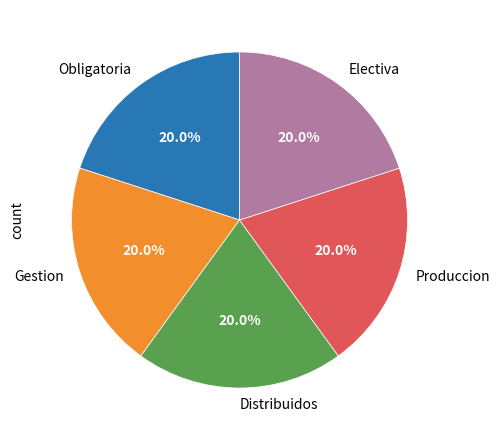

Is it true that Gestion is 5% of the pie?

False